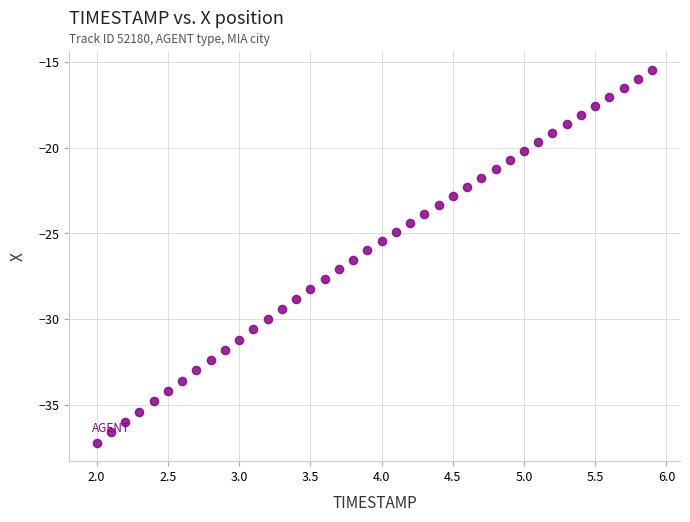

What is the range of X values (max minus min)?

3.9